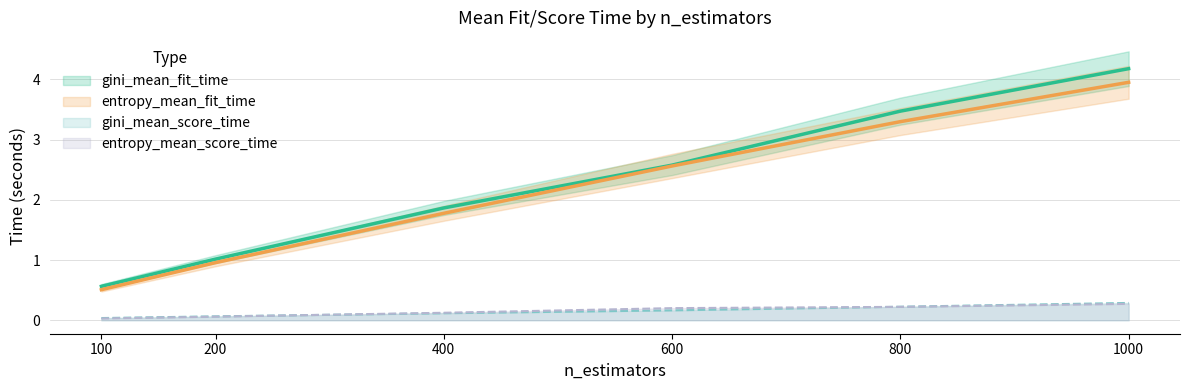

What is the difference between the maximum and second lowest values in the gini_mean_fit_time series?

3.2